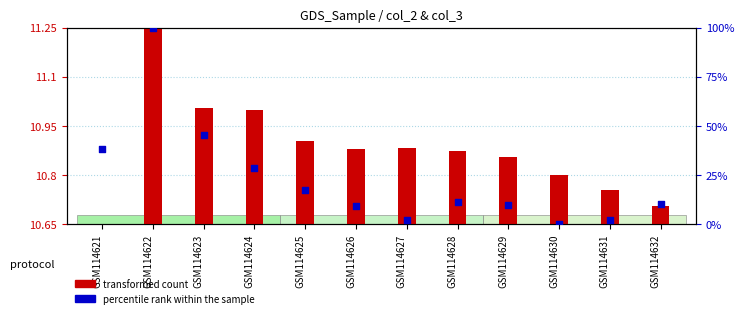

Which series reaches the maximum Y coordinate?

percentile rank within the sample